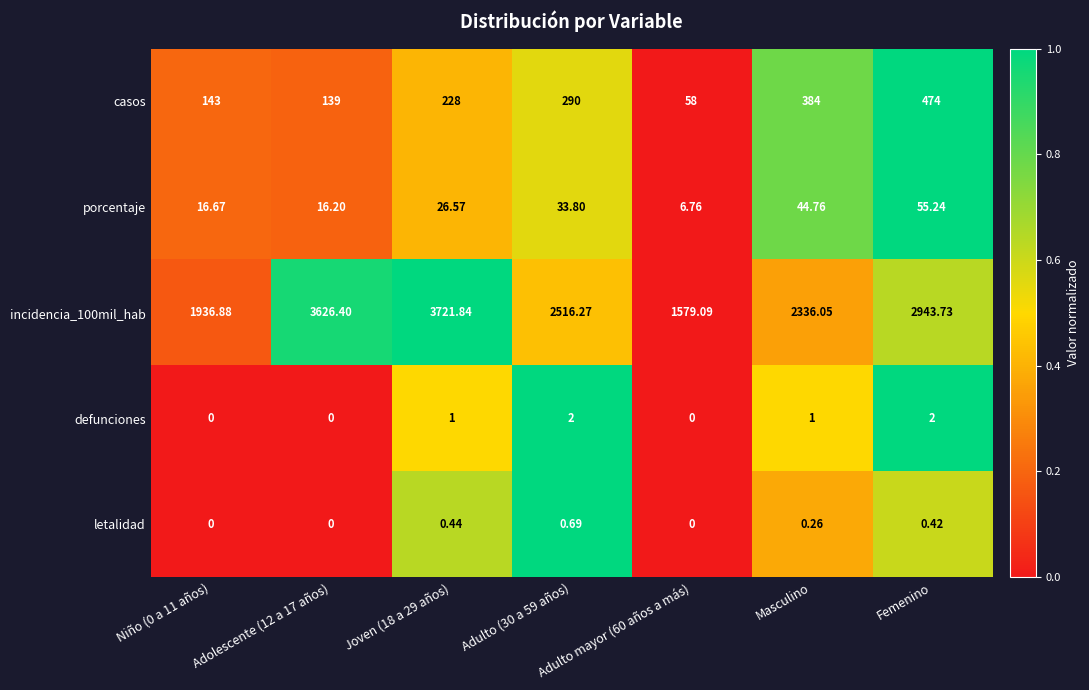

Is the value of defunciones at Adolescente (12 a 17 años) greater than the value of incidencia_100mil_hab at Adulto (30 a 59 años)?

No